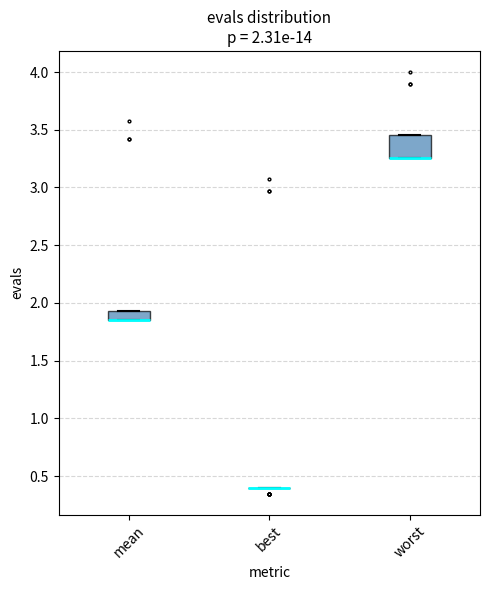

Comparing the boxes themselves (not the whiskers), which one is the tallest?

worst